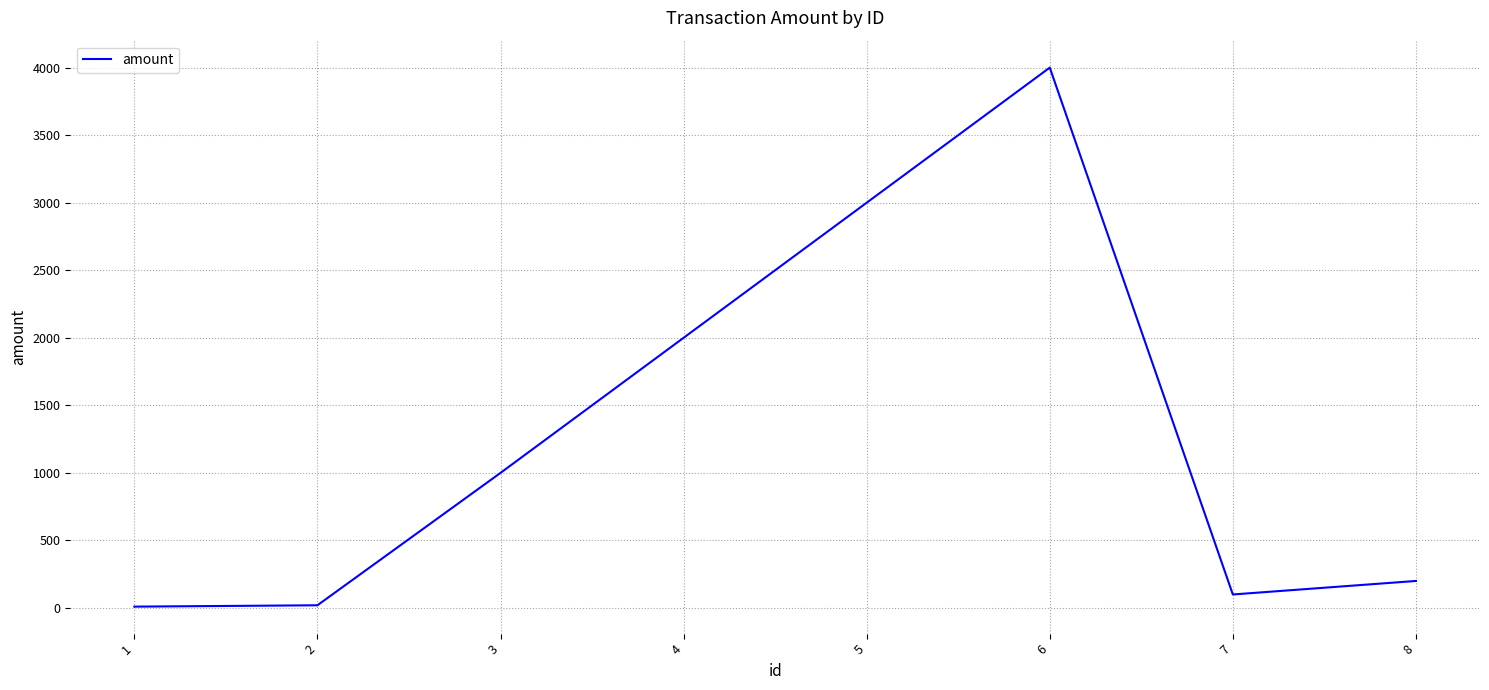

What is the difference between the maximum and second lowest values?

3980